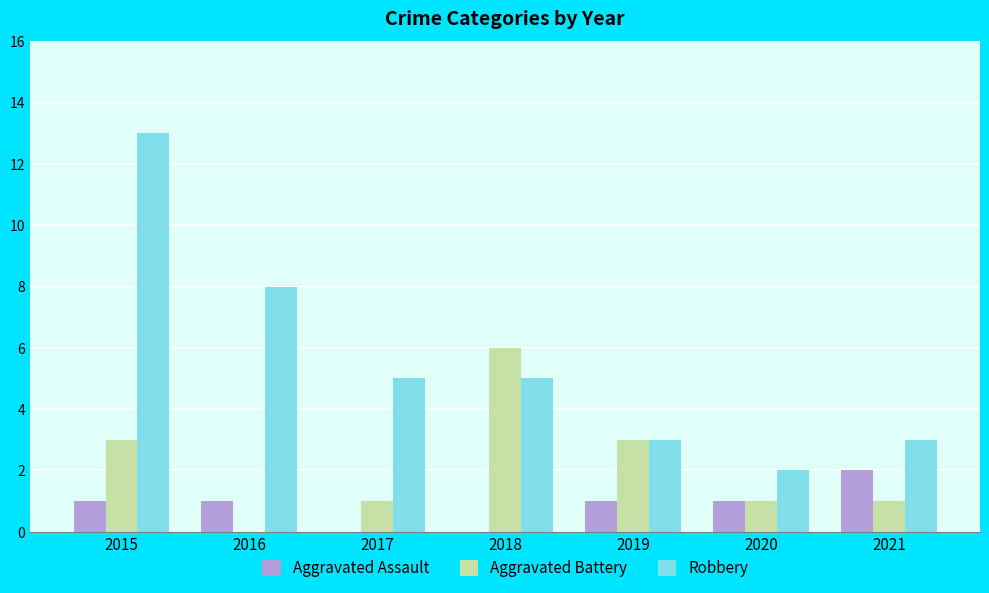

What is the sum of all Aggravated Assault values?

6